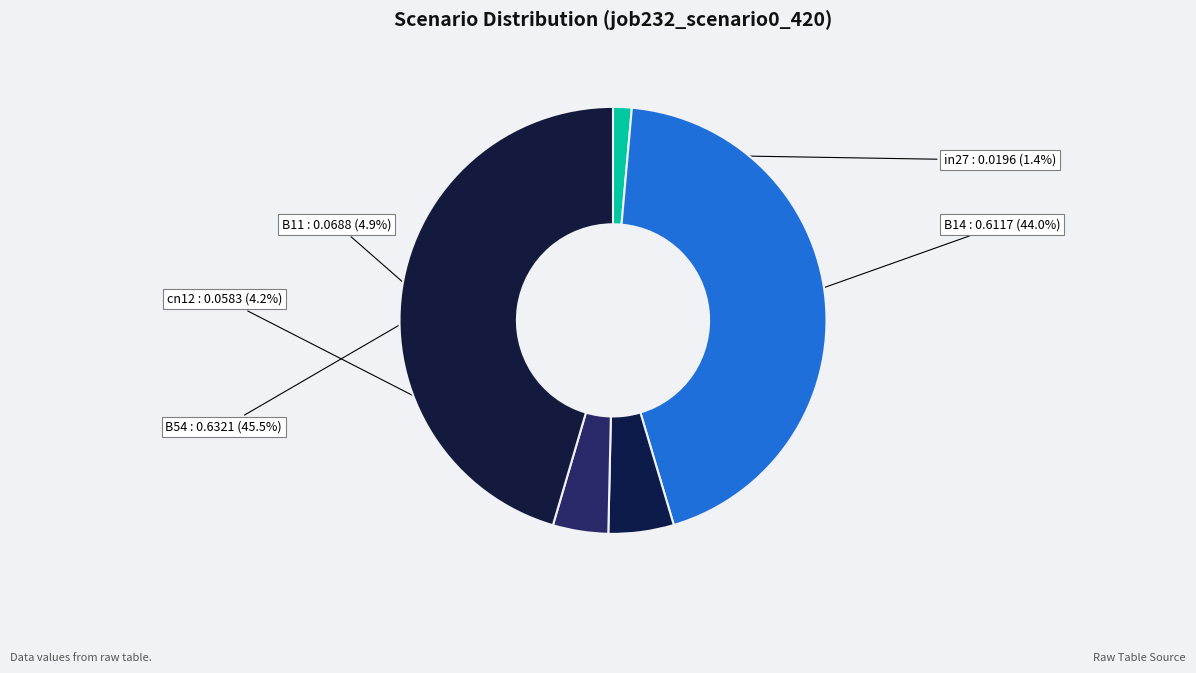

How many segments does this pie chart have?

5